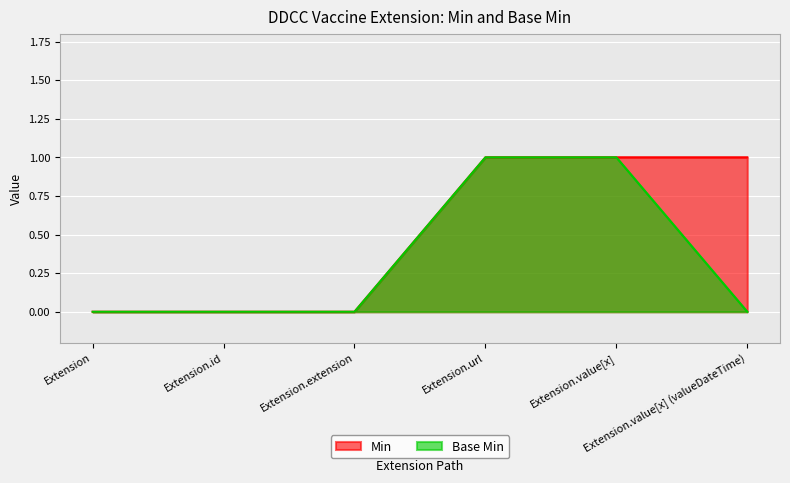

Reading left to right, transcribe all the data shown in this chart.

Min: Extension=0	Extension.id=0	Extension.extension=0	Extension.url=1	Extension.value[x]=1	Extension.value[x] (valueDateTime)=1
Base Min: Extension=0	Extension.id=0	Extension.extension=0	Extension.url=1	Extension.value[x]=1	Extension.value[x] (valueDateTime)=0